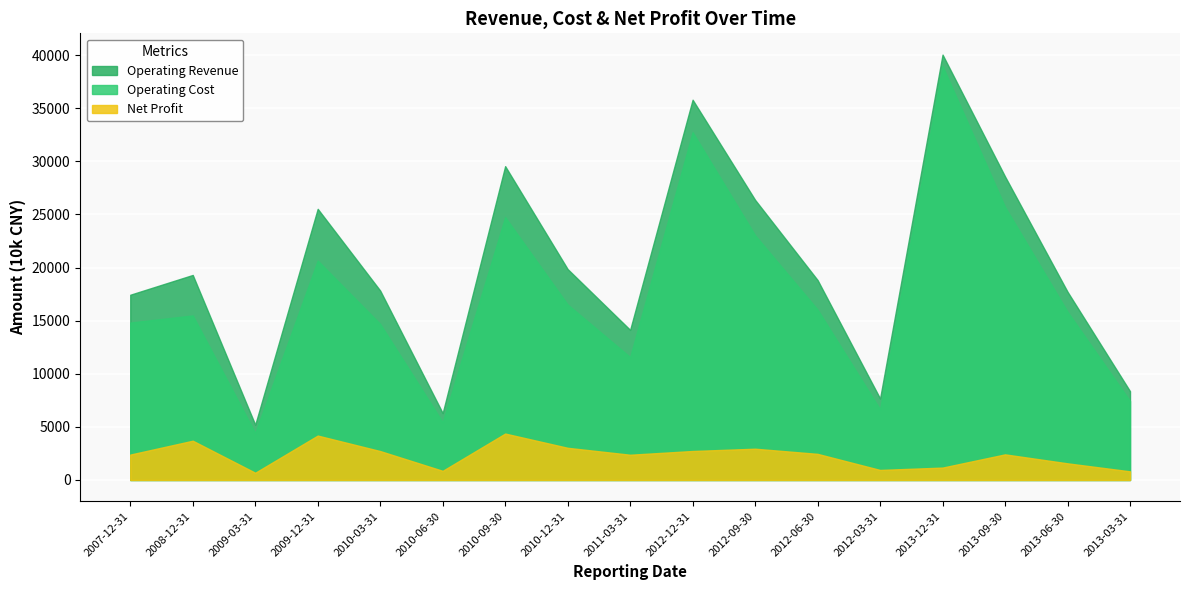

The value of Net Profit at 2009-12-31 is 6198. True or false?

False